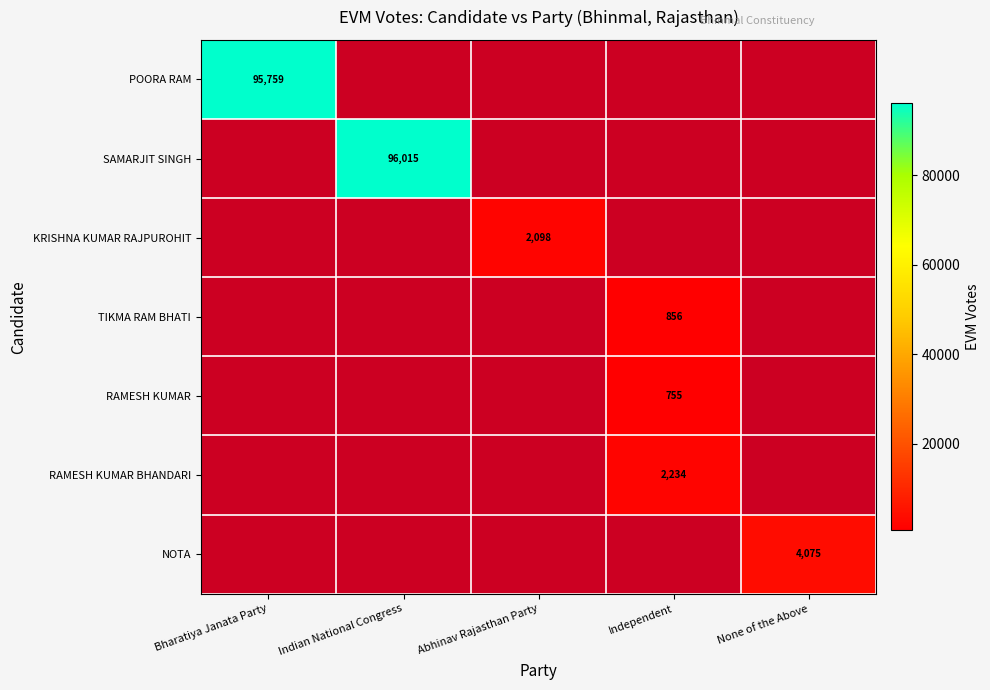

At how many categories does at least one series exceed 0?

5